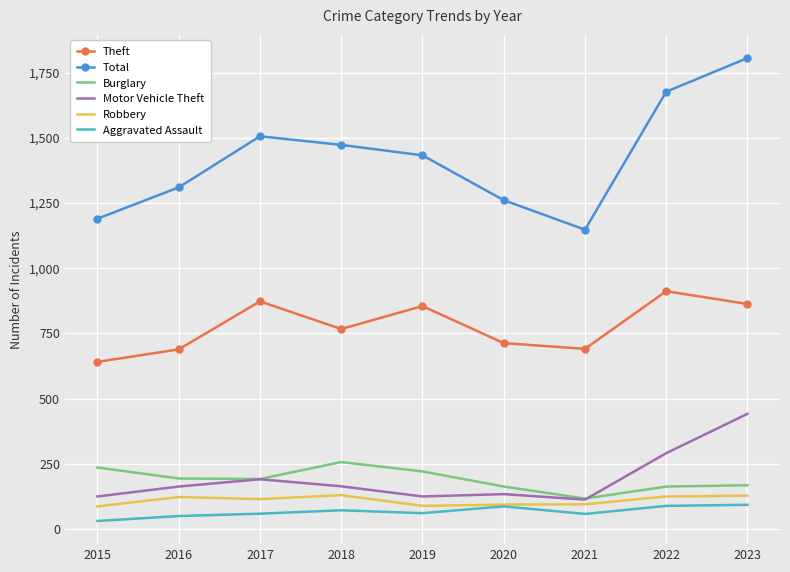

True or false: Burglary and Aggravated Assault cross at least once.

False